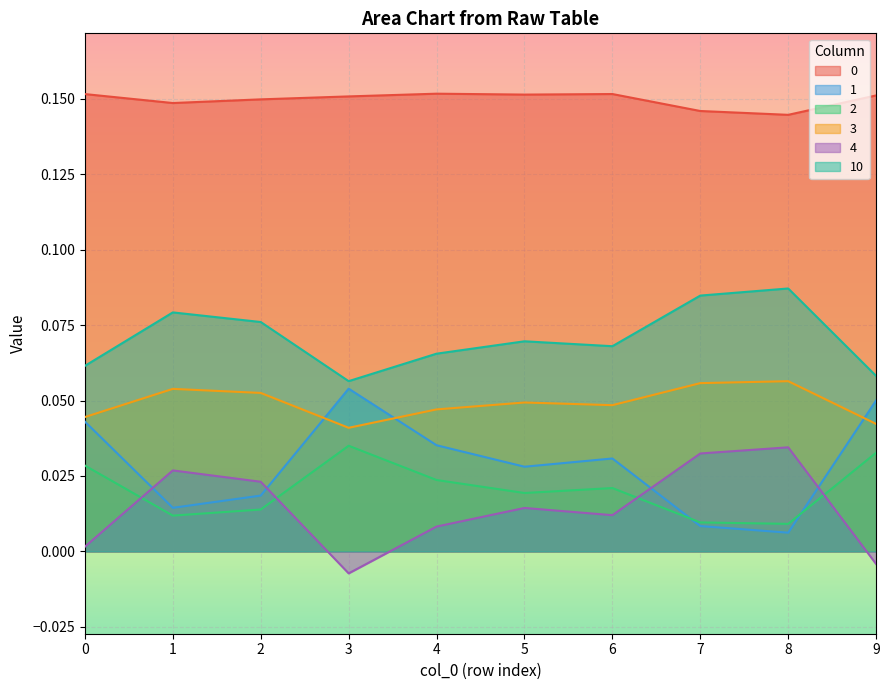

Which series changed the most between 2 and 7?

1